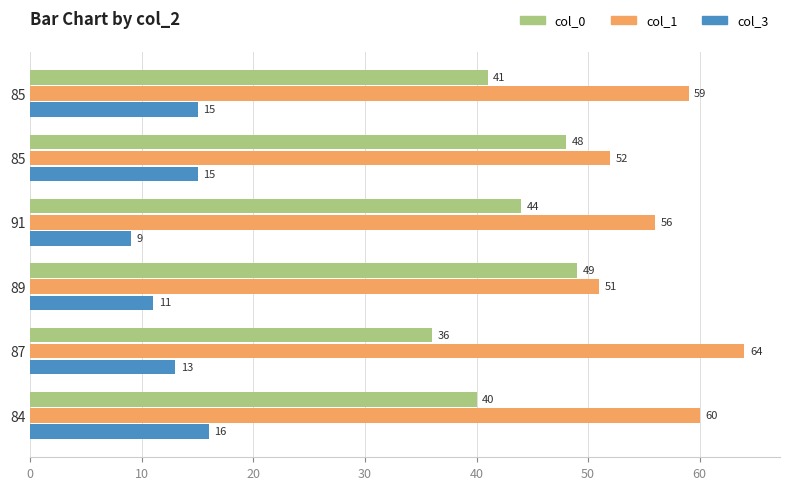

What are all the series names shown in the legend?

col_0, col_1, col_3